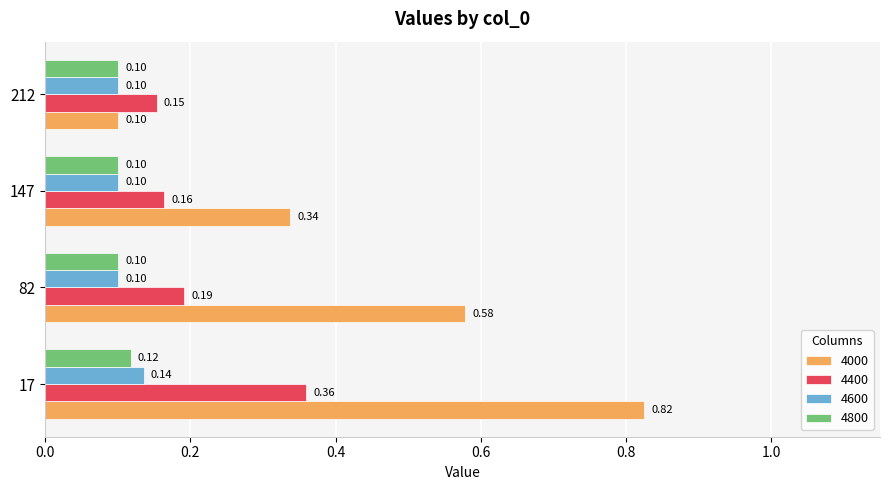

Which series has the largest total across all categories?

4000